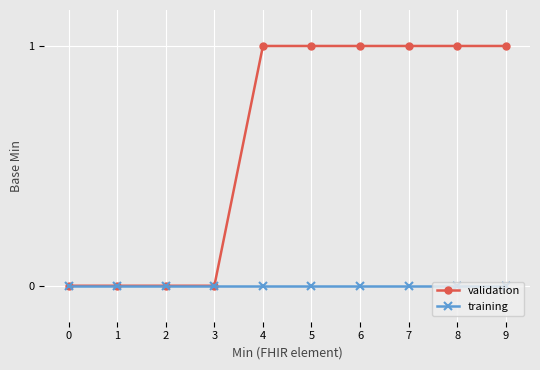

Is the value of training at 4 greater than the value of validation at 8?

No